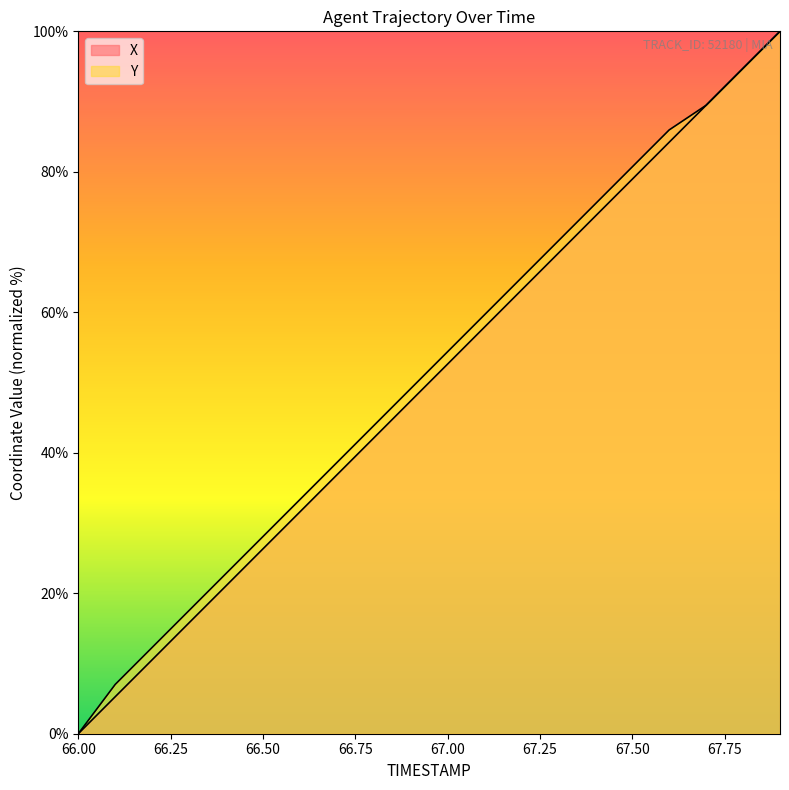

At 67.4, list the series in order from smallest to largest.

X, Y